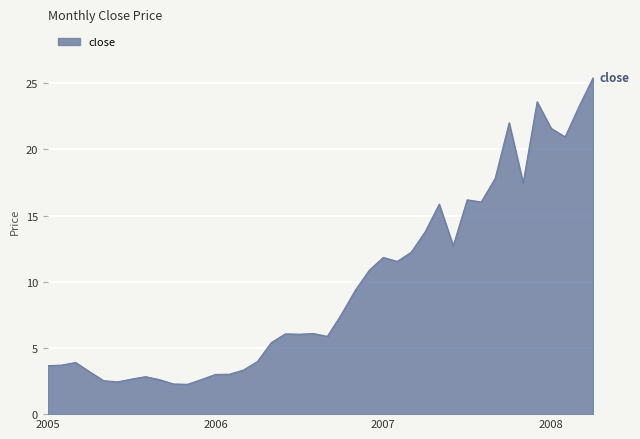

What is the smallest value displayed?

2.3